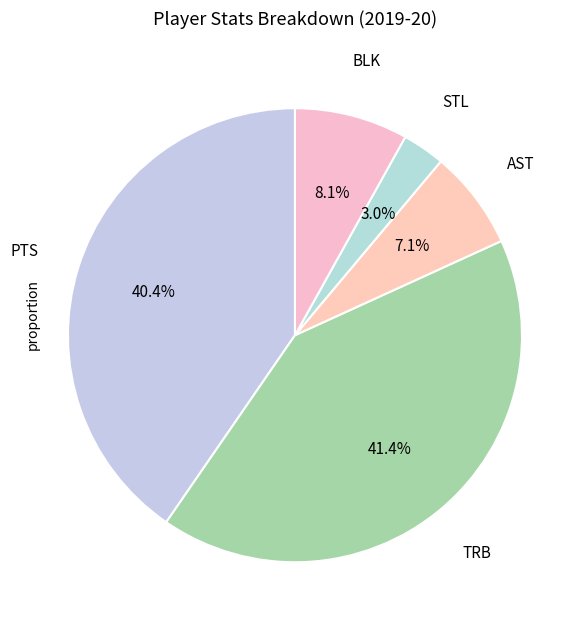

To the nearest percent, what portion does AST represent?

7%